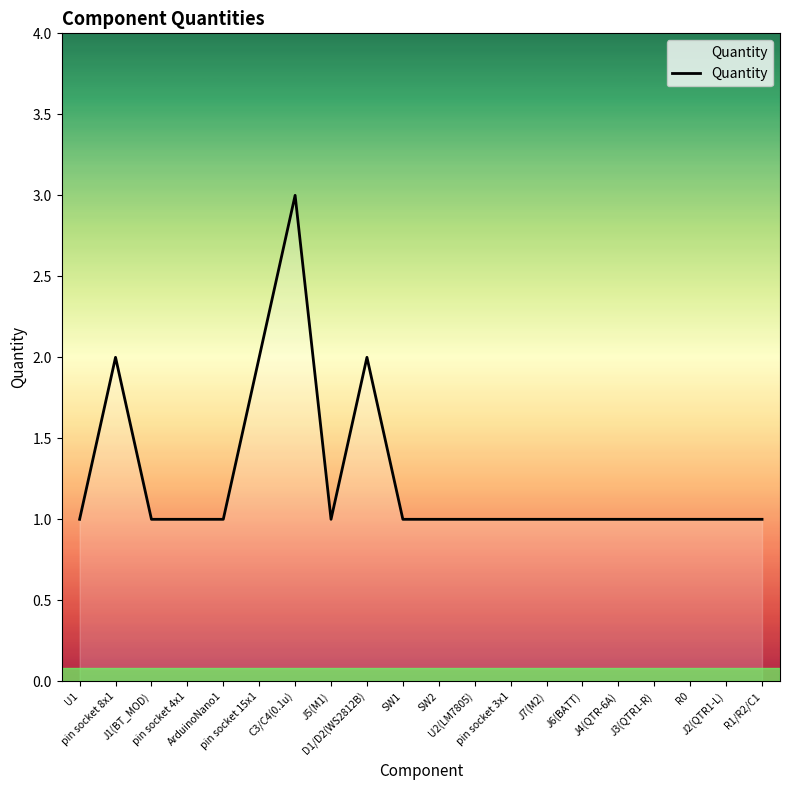

What position from the left is ArduinoNano1?

5